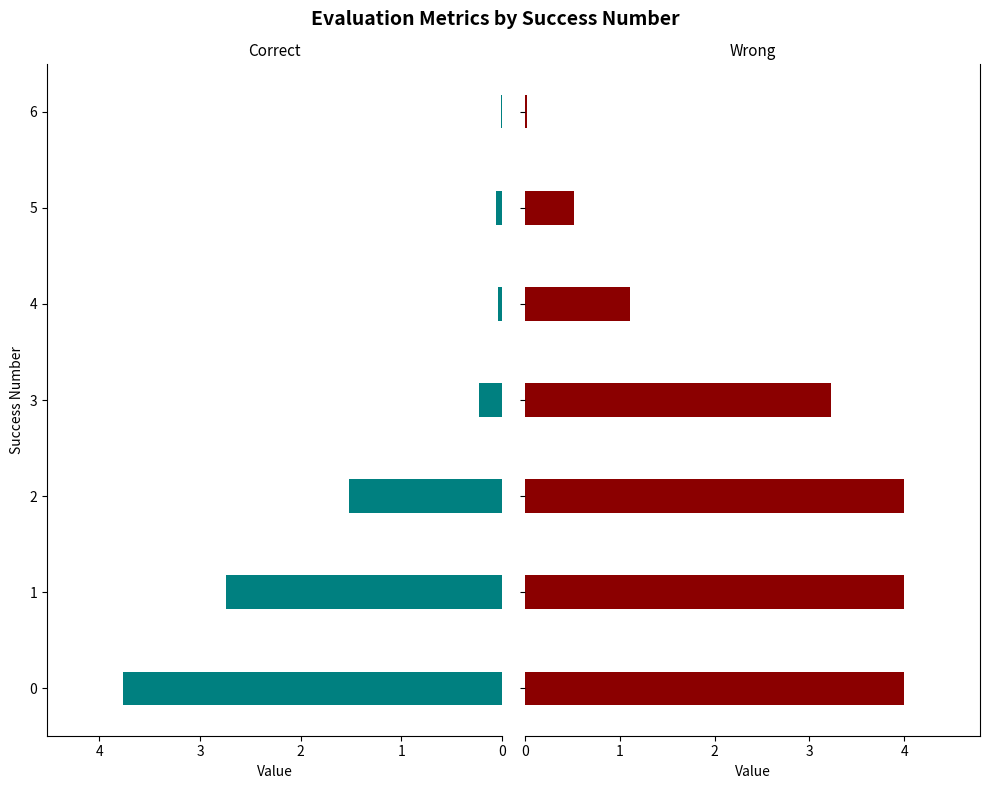

How many bars are there in each group?

2